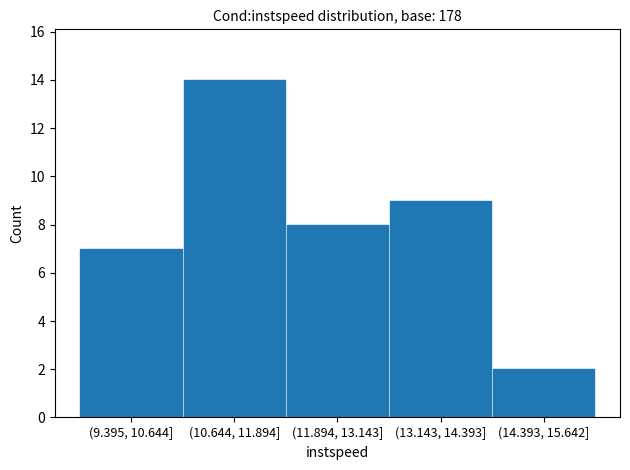

Reading left to right, list all the values displayed in this chart.

(9.395, 10.644]=7	(10.644, 11.894]=14	(11.894, 13.143]=8	(13.143, 14.393]=9	(14.393, 15.642]=2